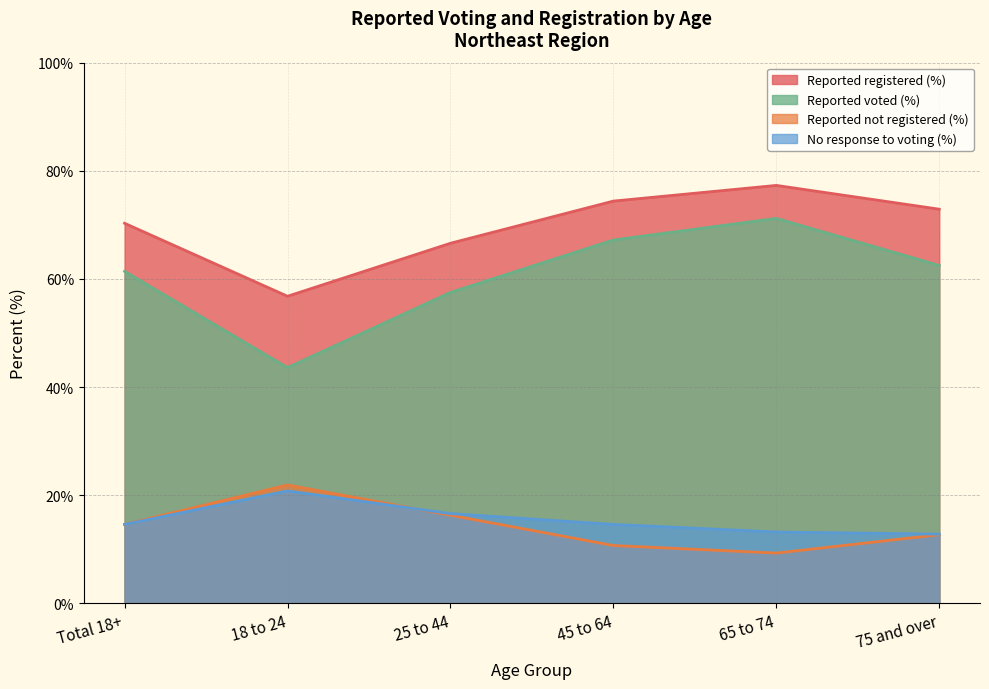

At which label does Reg % of Citizen Pop first exceed 14?

Total 18+